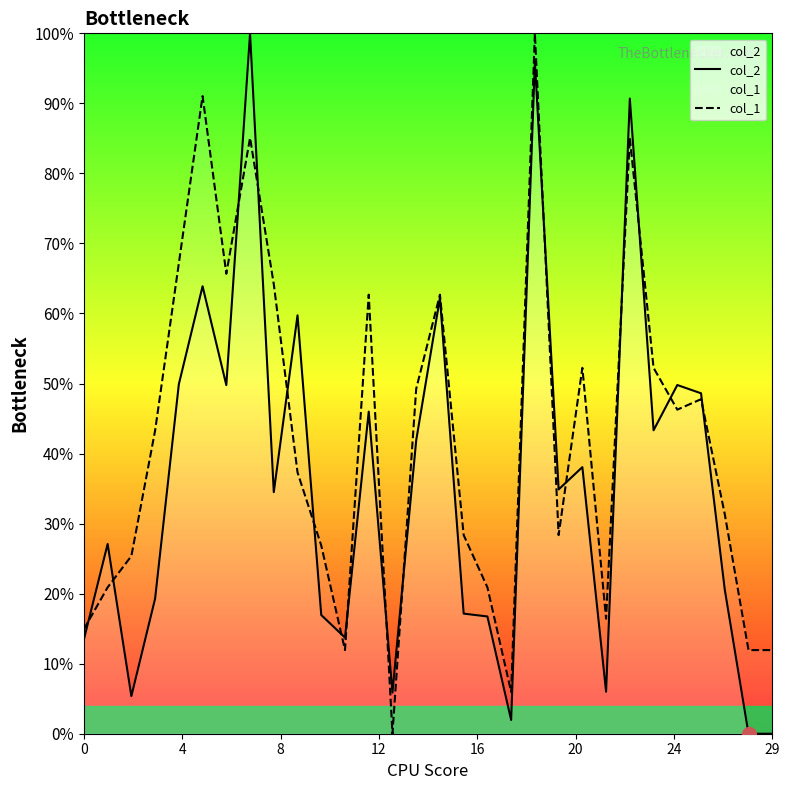

Where is col_1 nearest to the value 0?

13